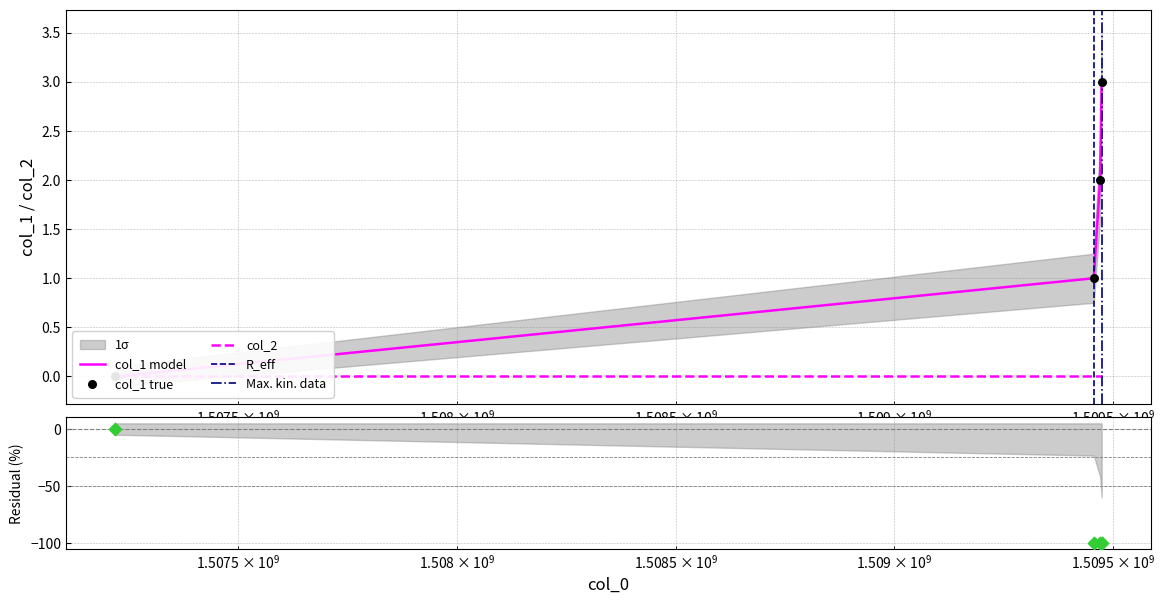

Which has a higher value, 1507218701 or 1509456263?

1509456263